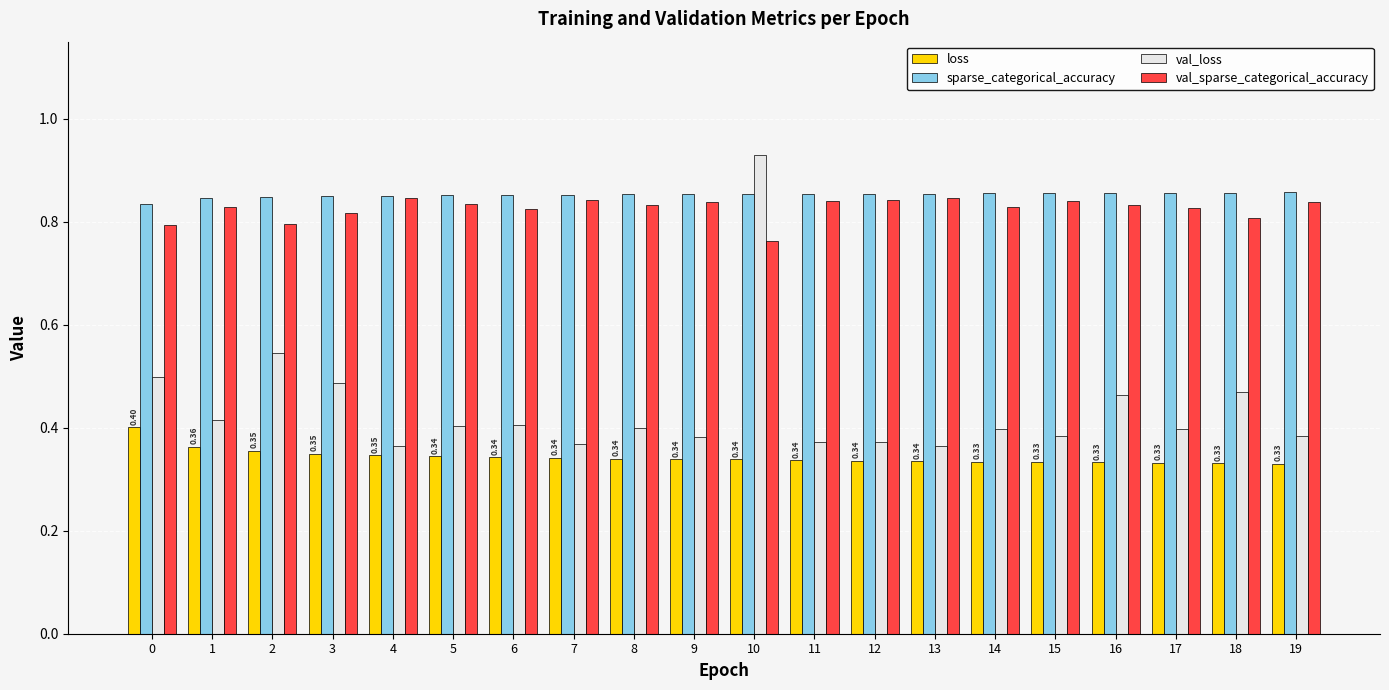

What is the sum of the val_sparse_categorical_accuracy values at 13 and 17?

1.7